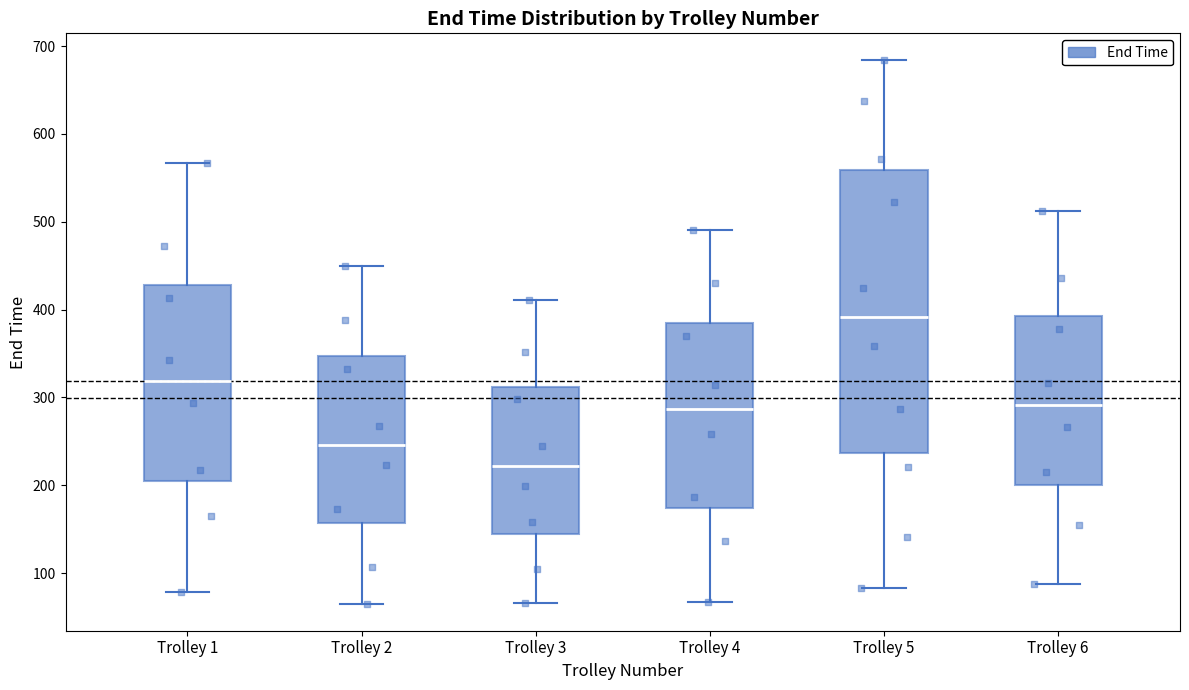

Where does the upper whisker of the box for Trolley 6 end on the y-axis? The values are not printed on the chart, so give them approximately, as read against the axis.

510